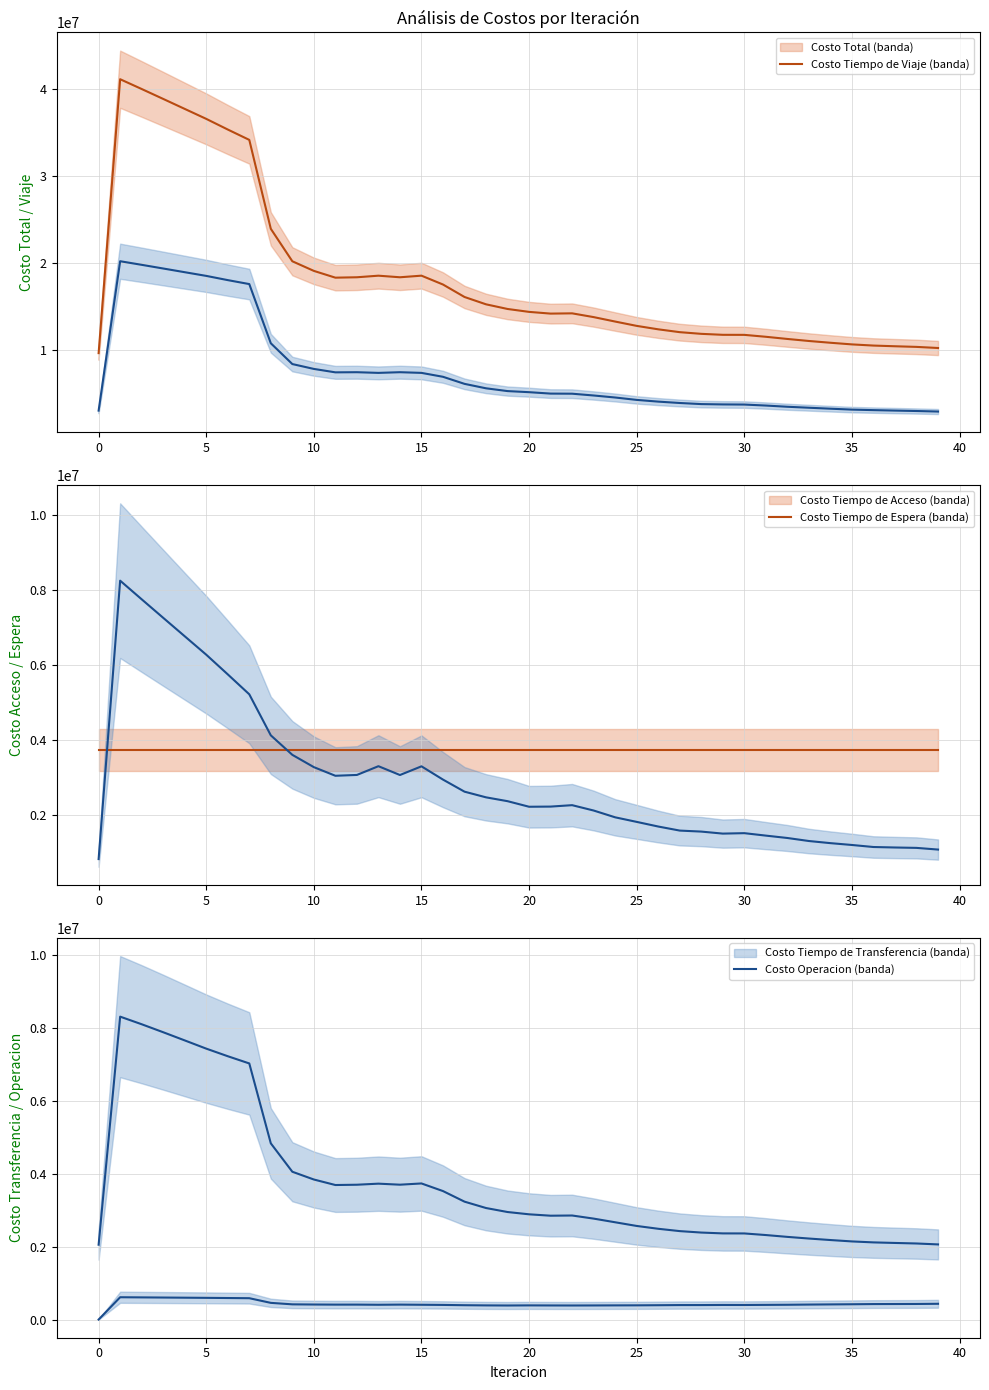

What is the value of the Costo Operacion point at the 12th from the left?

409910.1